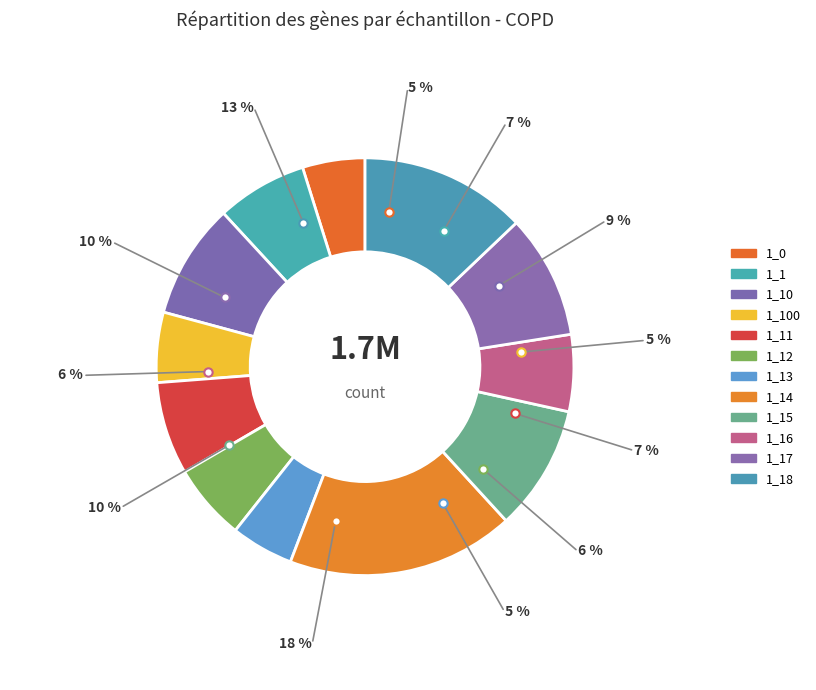

Is there a majority slice in this chart?

No